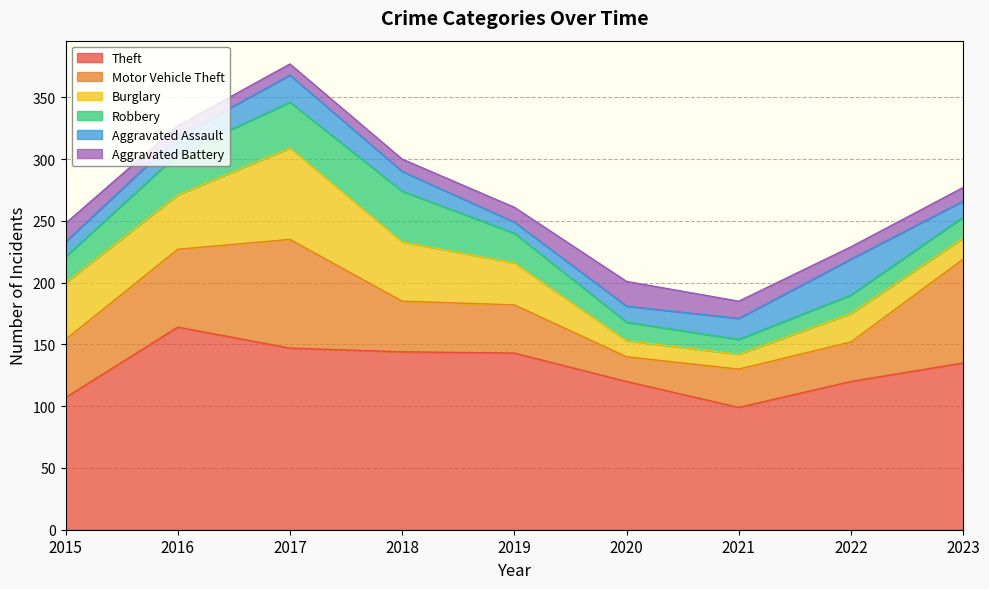

The Aggravated Assault series shows 13 at 2020. True or false?

True